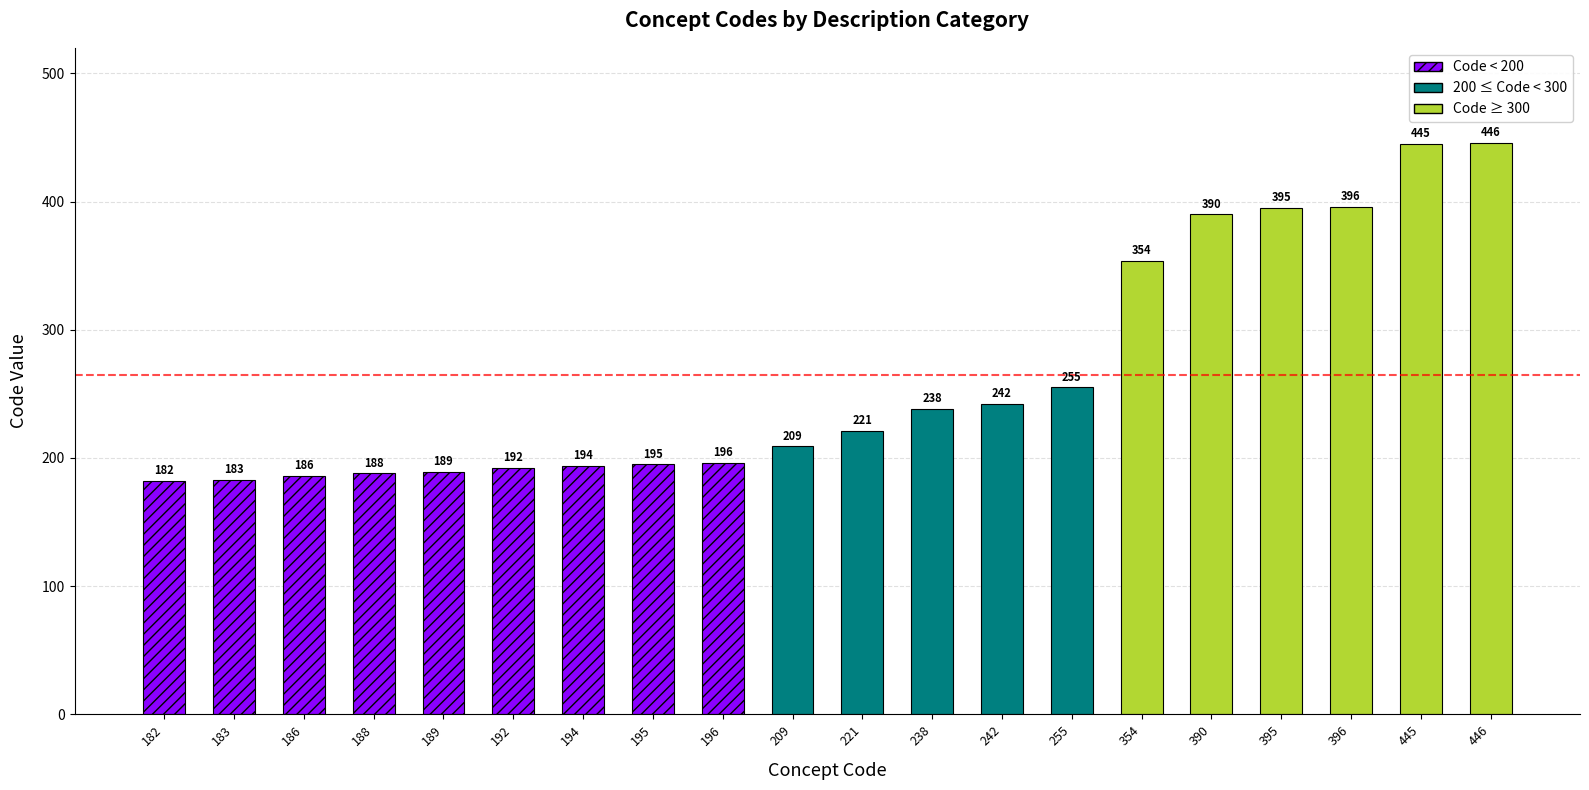

What is the ratio of the value at 194 to the value at 188?

1.0